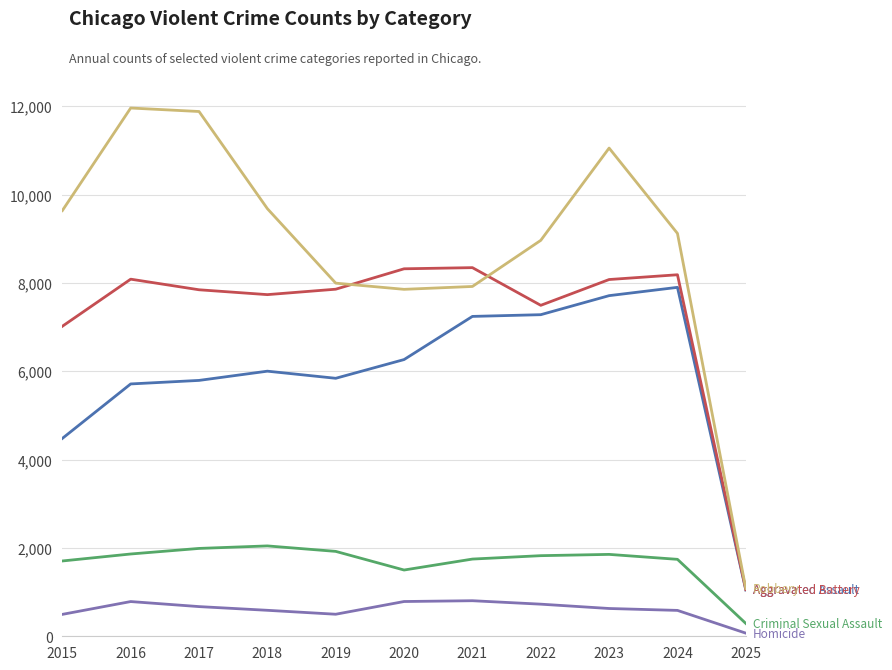

Which label corresponds to the smallest value in the chart?

2025